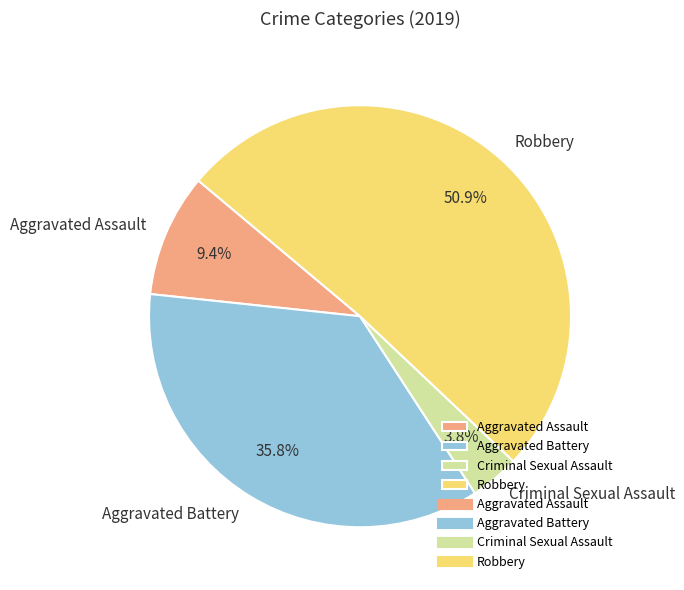

What is the ratio of the value at Robbery to the value at Aggravated Battery?

1.4